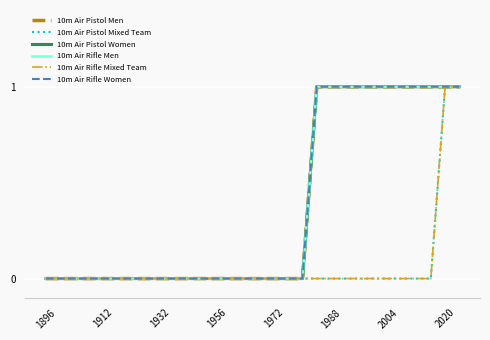

At which category does the chart reach its minimum across all series?

1896